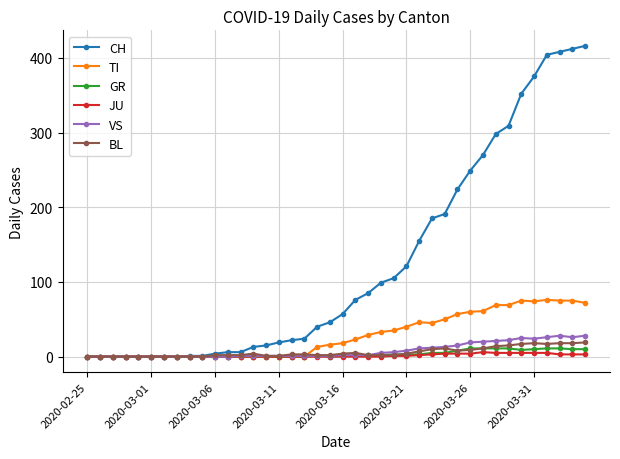

True or false: TI has more than 2 interior local peaks.

True